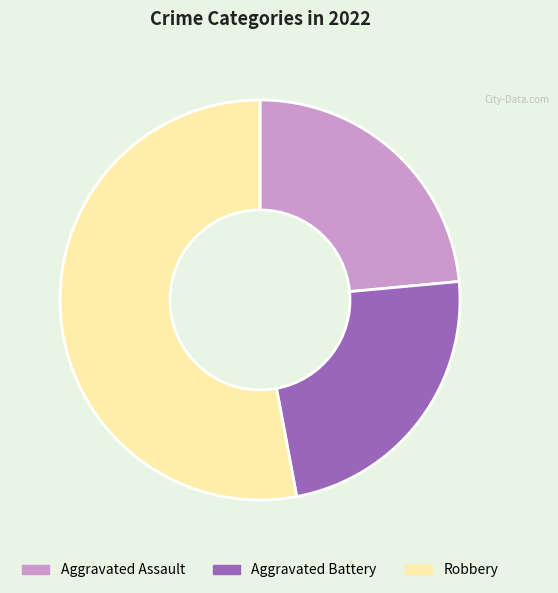

Is it true that Robbery is 53% of the pie?

True